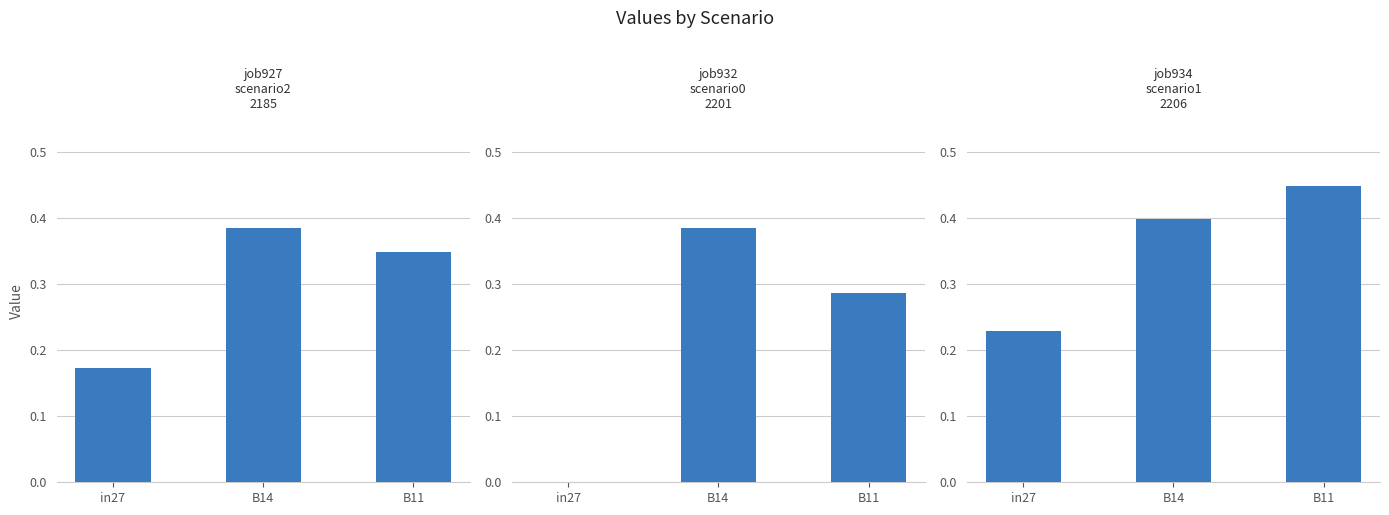

What value does the job934_scenario1_2206 series have at in27?

0.2